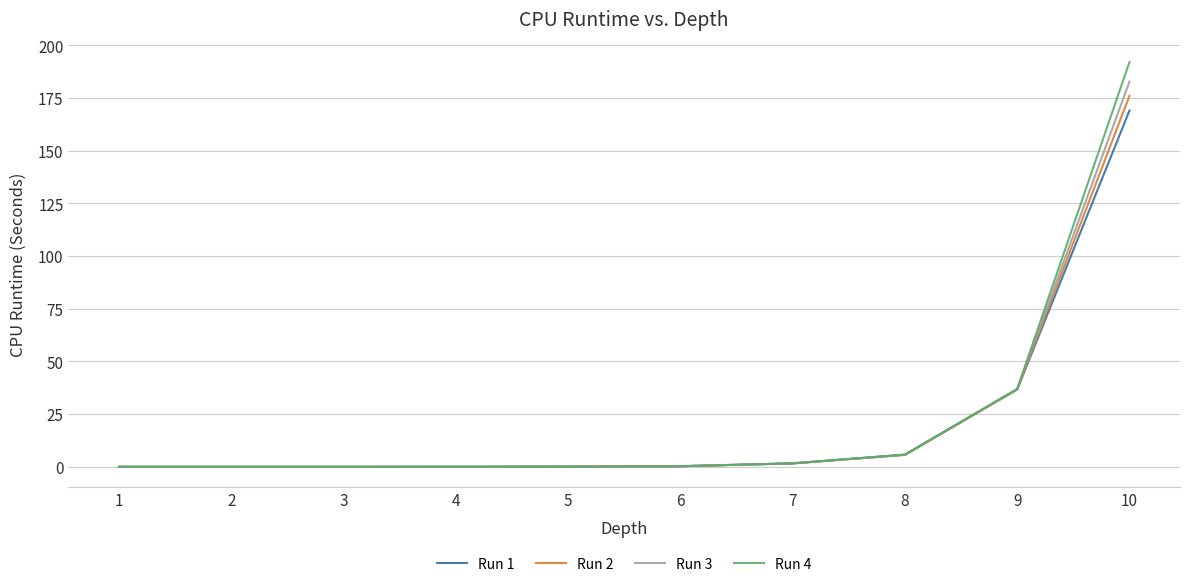

What is the total value across all series at 9?

147.3